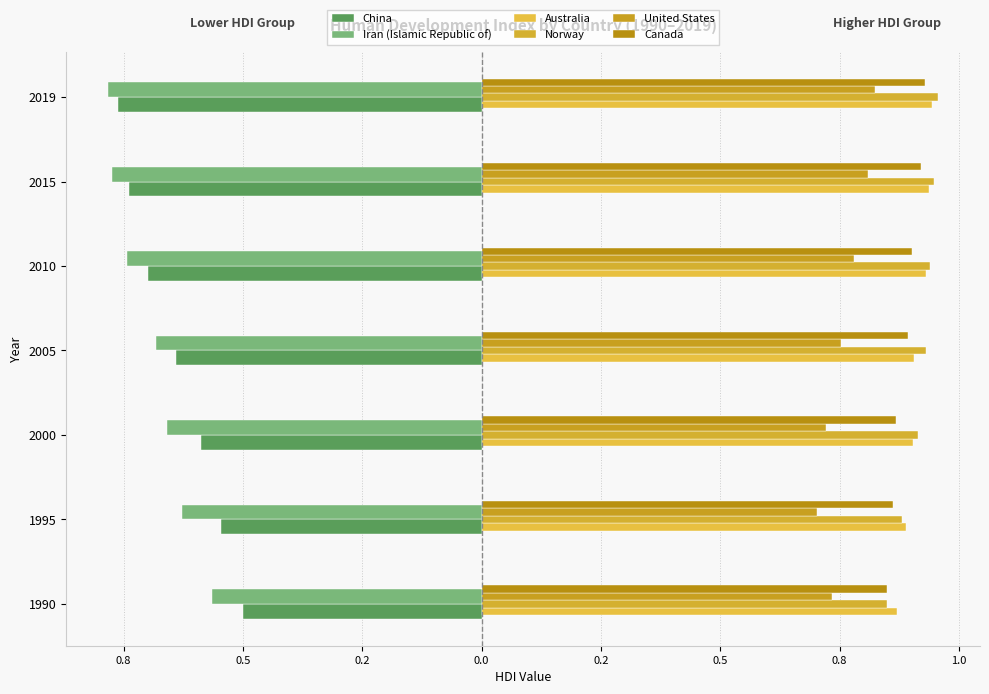

How many bars are there in each group?

6